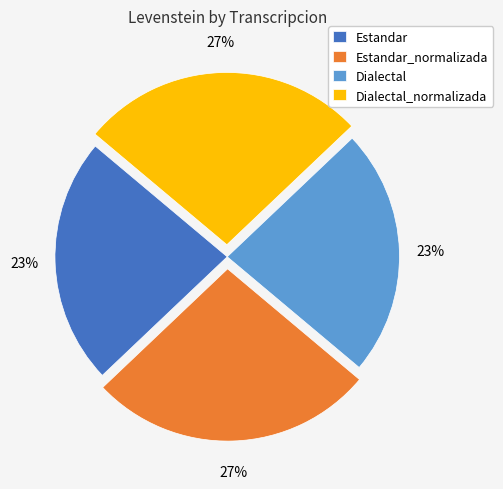

Is it true that Estandar_normalizada is 27% of the pie?

True